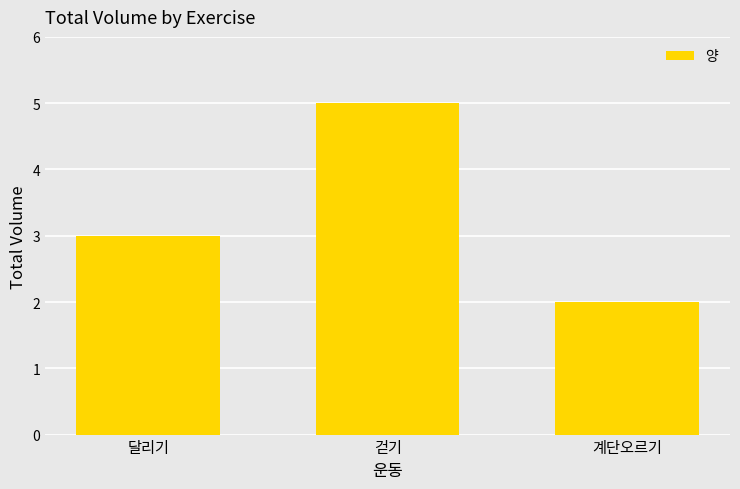

What is the label of the 3rd bar from the right?

달리기